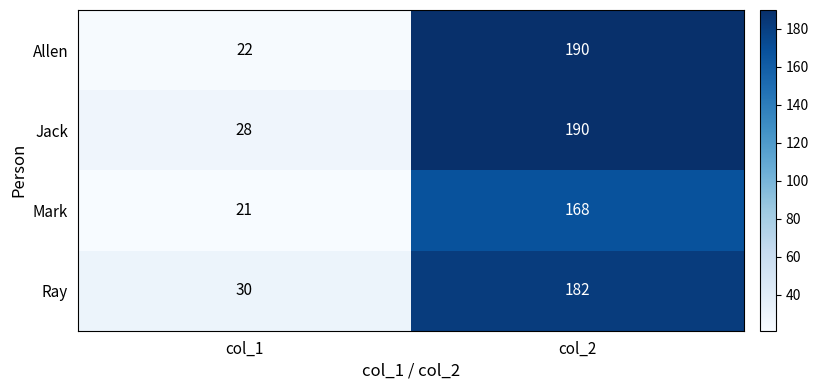

Reading left to right, transcribe all the data shown in this chart.

Allen: col_1=22	col_2=190
Jack: col_1=28	col_2=190
Mark: col_1=21	col_2=168
Ray: col_1=30	col_2=182